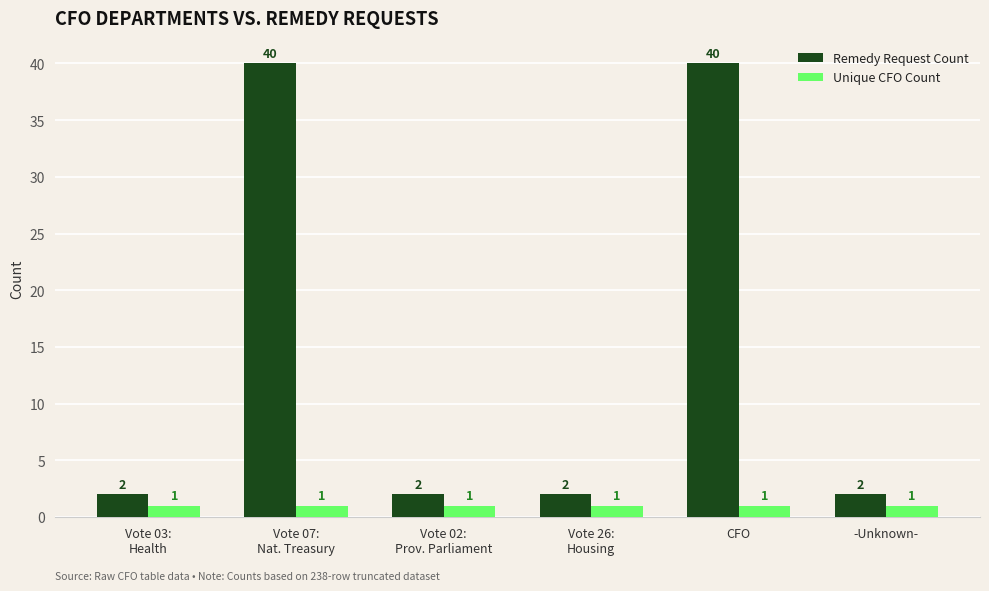

Rank the series by their average value, from lowest to highest.

Unique CFO Count, Remedy Request Count